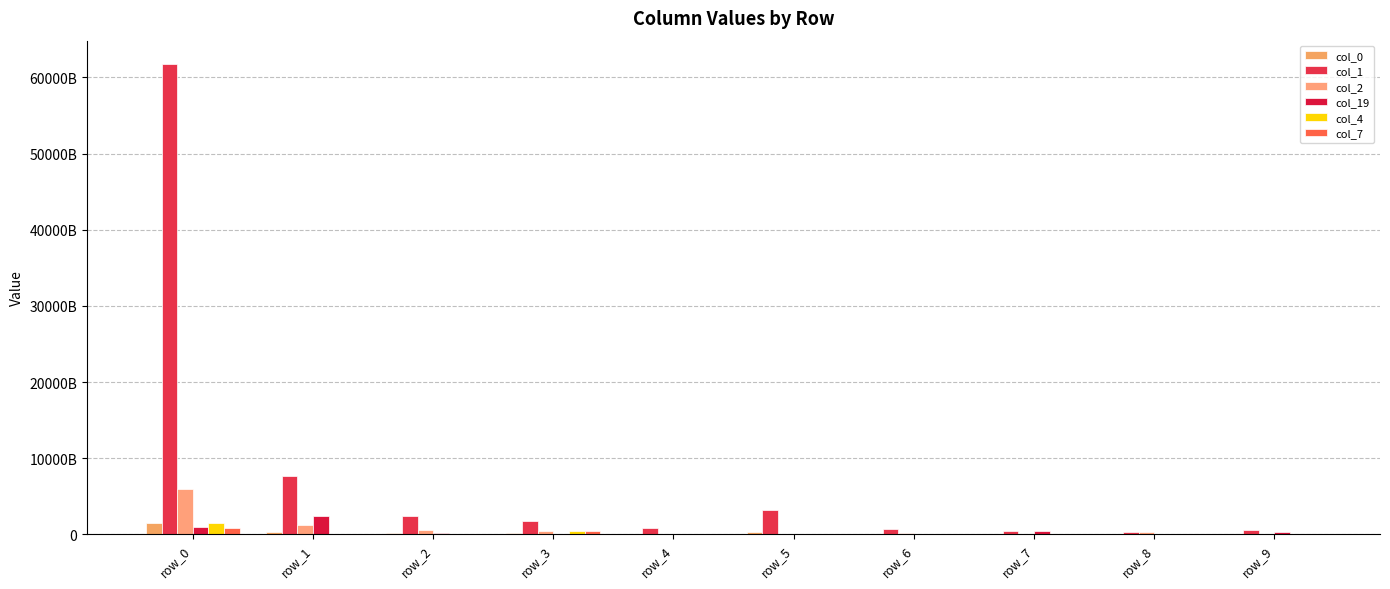

What is the value of the col_1 bar at the 7th from the left?

664338592667